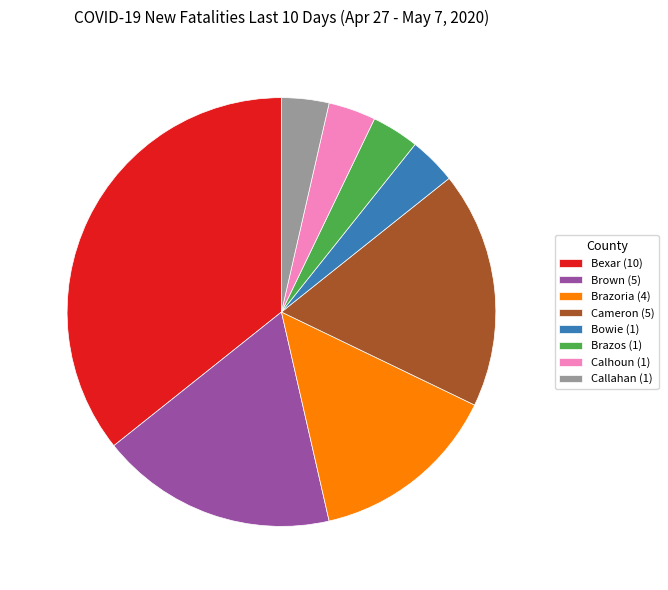

Is there any slice that represents more than half of the pie?

No